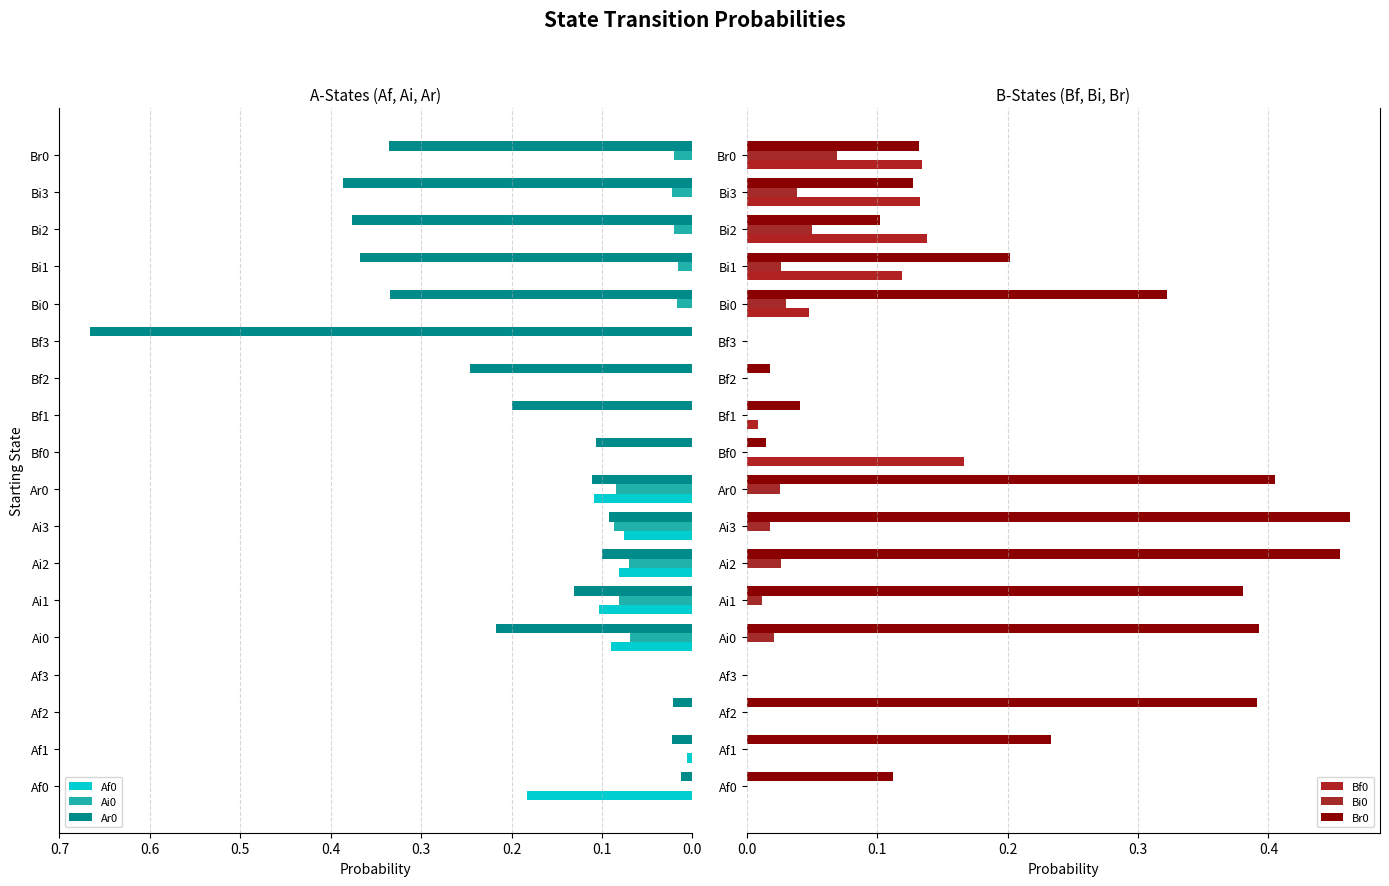

Between Ai0 and Ar0, which series saw the biggest shift?

Ar0